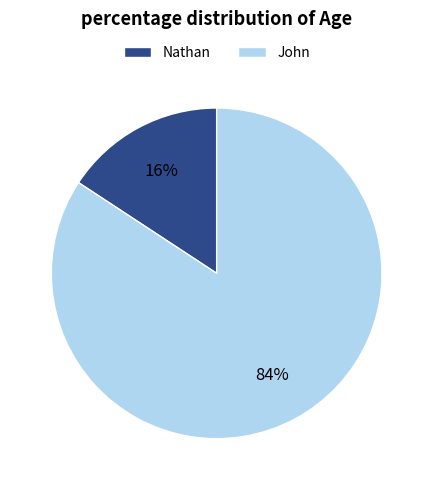

Which slice is the smallest?

Nathan